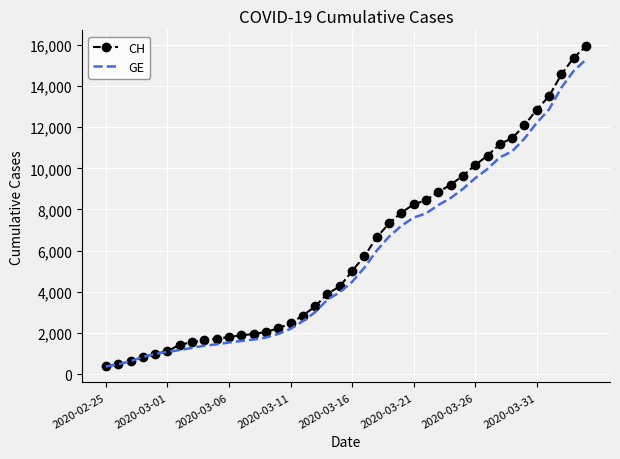

Which series has the largest range (max minus min)?

CH